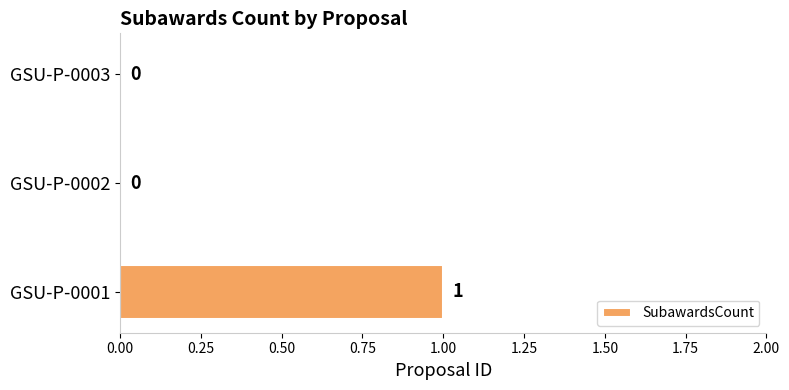

How many data points does each series have?

3